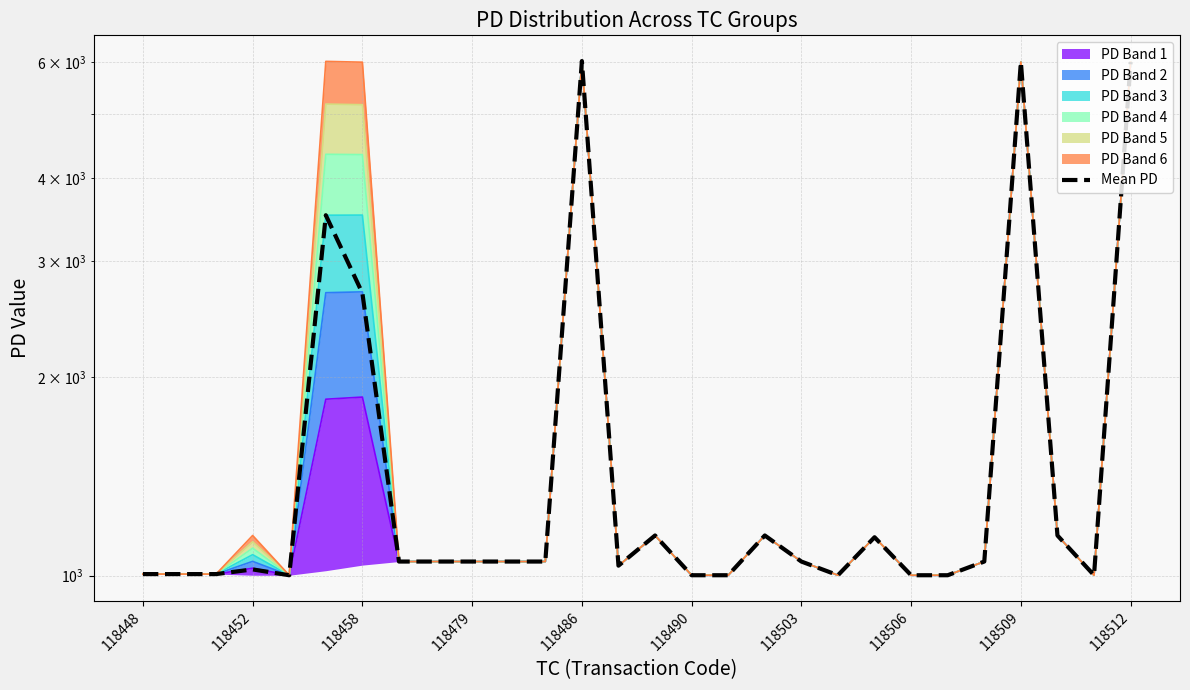

What is the sum of all values?

48251.7